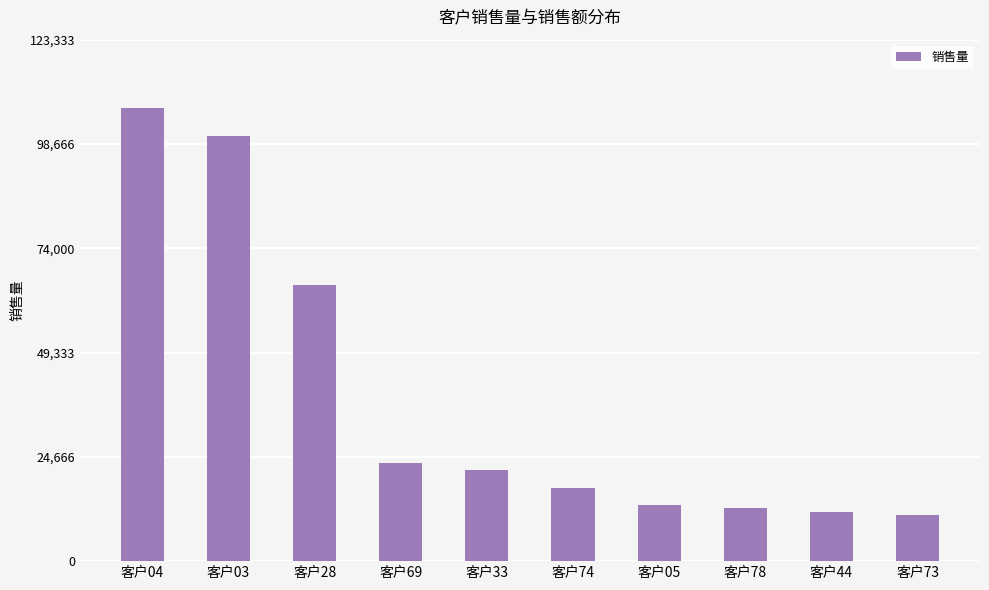

Does the chart contain any negative values?

No